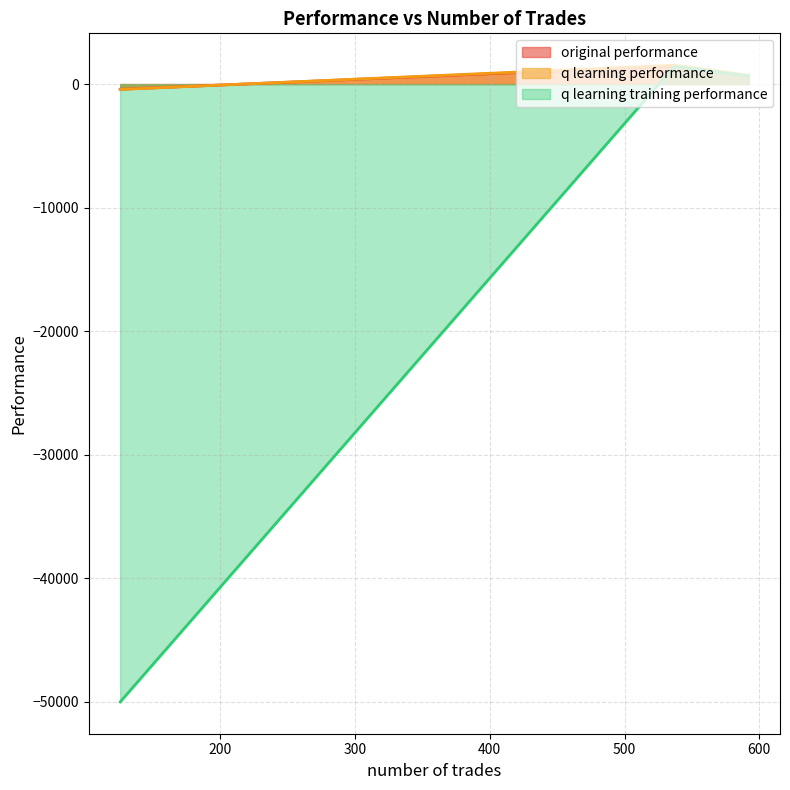

Reading left to right, transcribe all the data shown in this chart.

original performance: 537=1462.8	592=645.7	126=-417.5
q learning performance: 537=1530.0	592=710.7	126=-435.5
q learning training performance: 537=1438.1	592=656.4	126=-50000.0